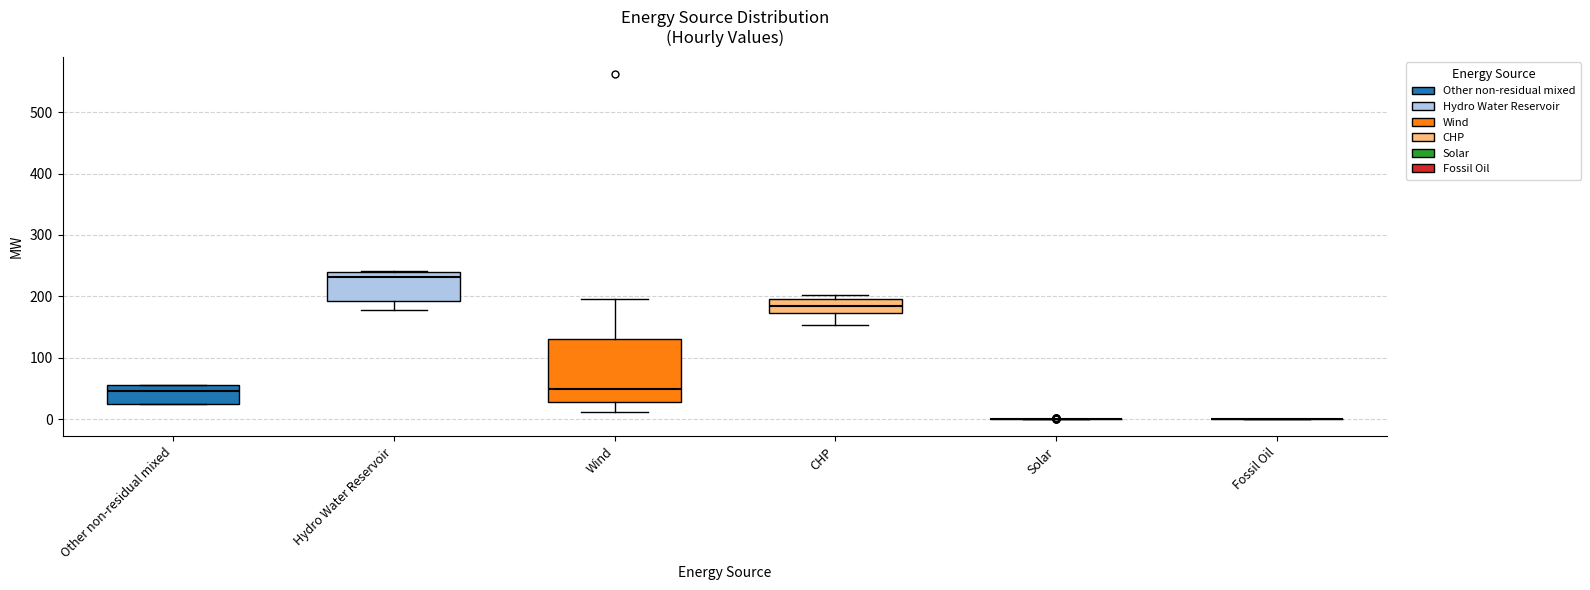

Which box is the tallest, from its lower edge to its upper edge?

Wind